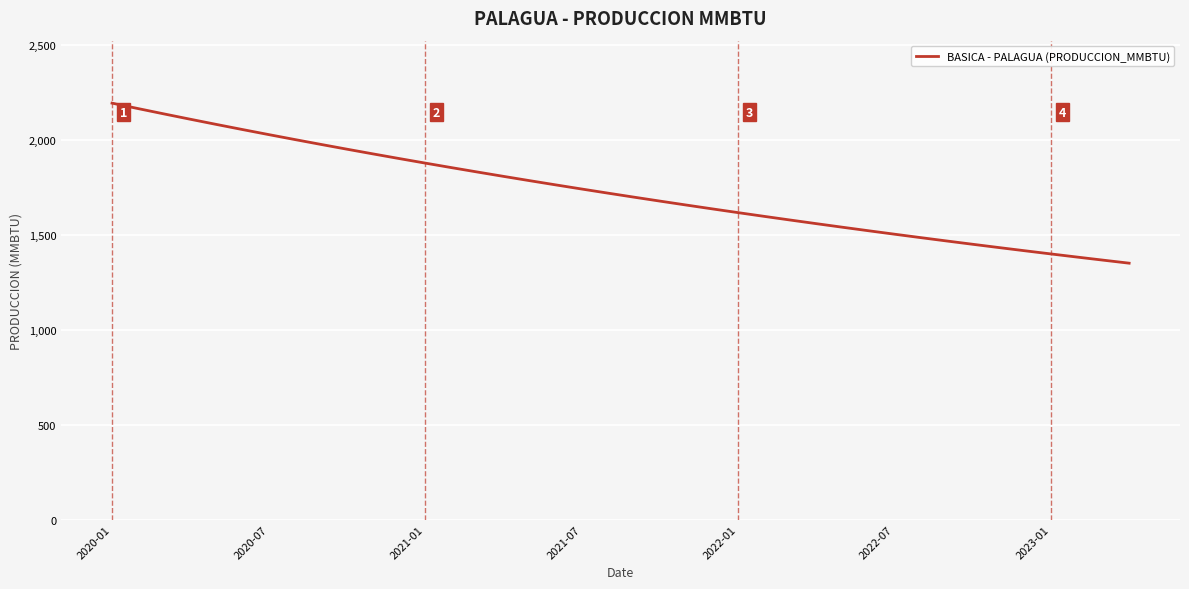

What is the maximum value shown in the chart?

2192.2